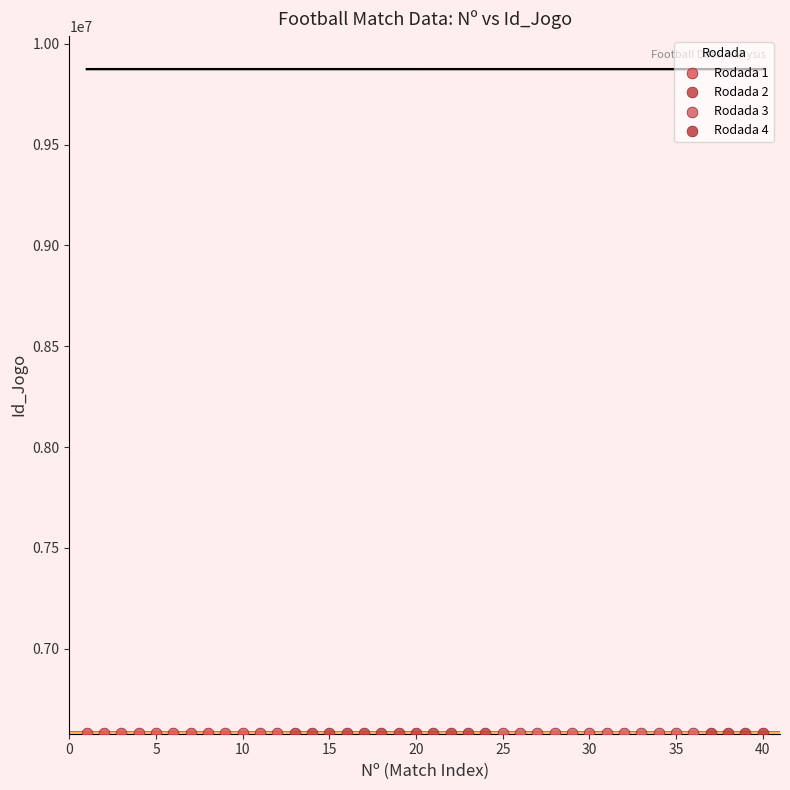

What are all the series names shown in the legend?

Rodada 1, Rodada 2, Rodada 3, Rodada 4